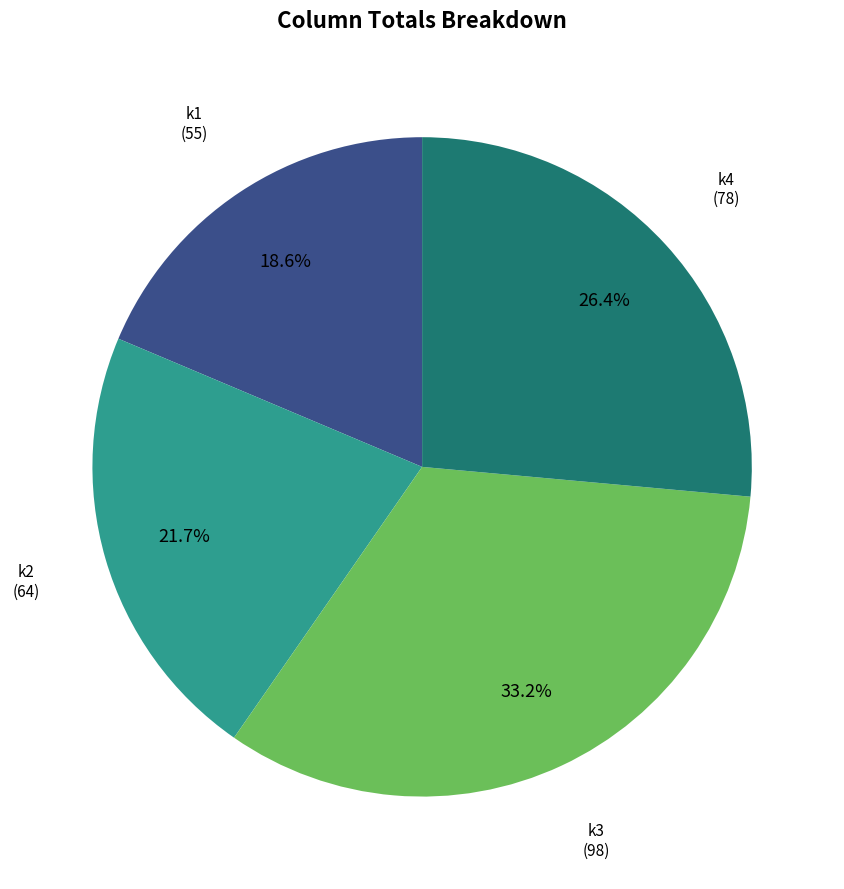

Does k2 represent more than half of the total?

No